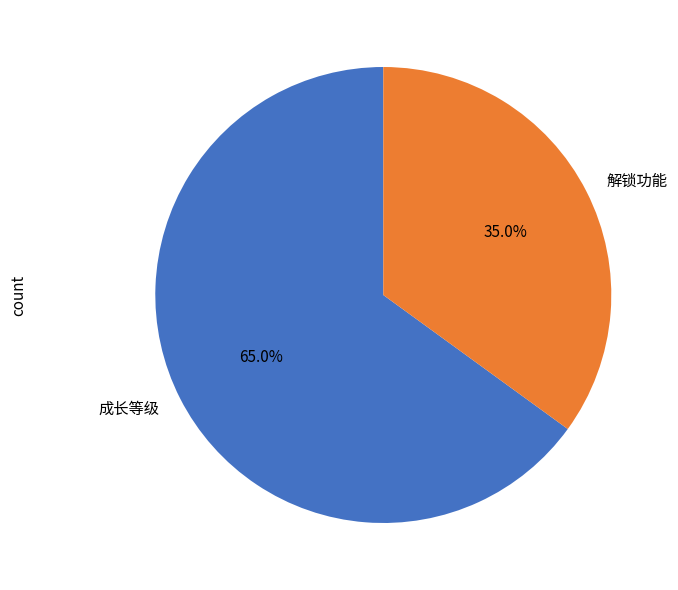

What percentage is the 解锁功能 slice, to the nearest percent?

35%